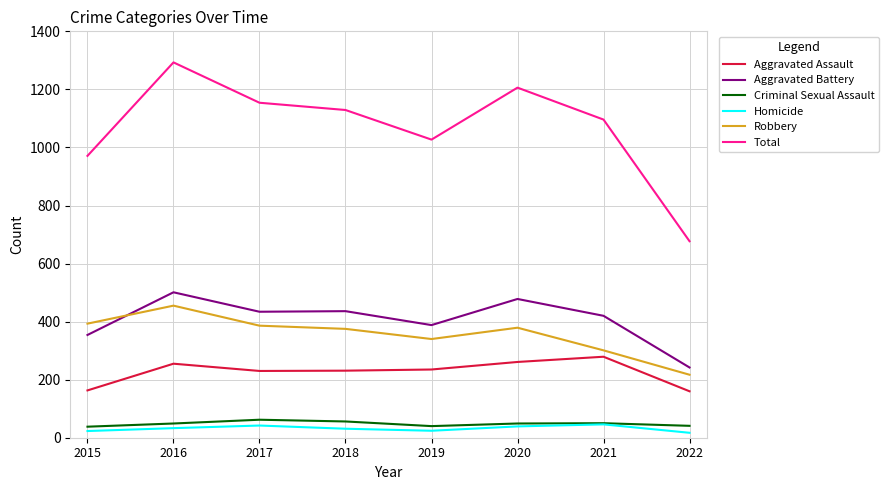

Rank the series at 2016 from highest to lowest value.

Total, Aggravated Battery, Robbery, Aggravated Assault, Criminal Sexual Assault, Homicide